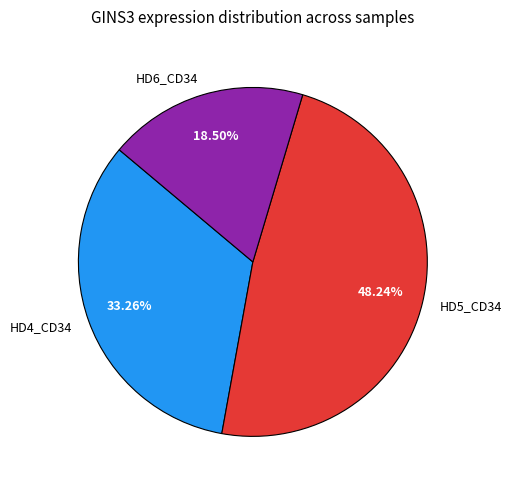

What is the largest slice in the pie chart?

HD5_CD34